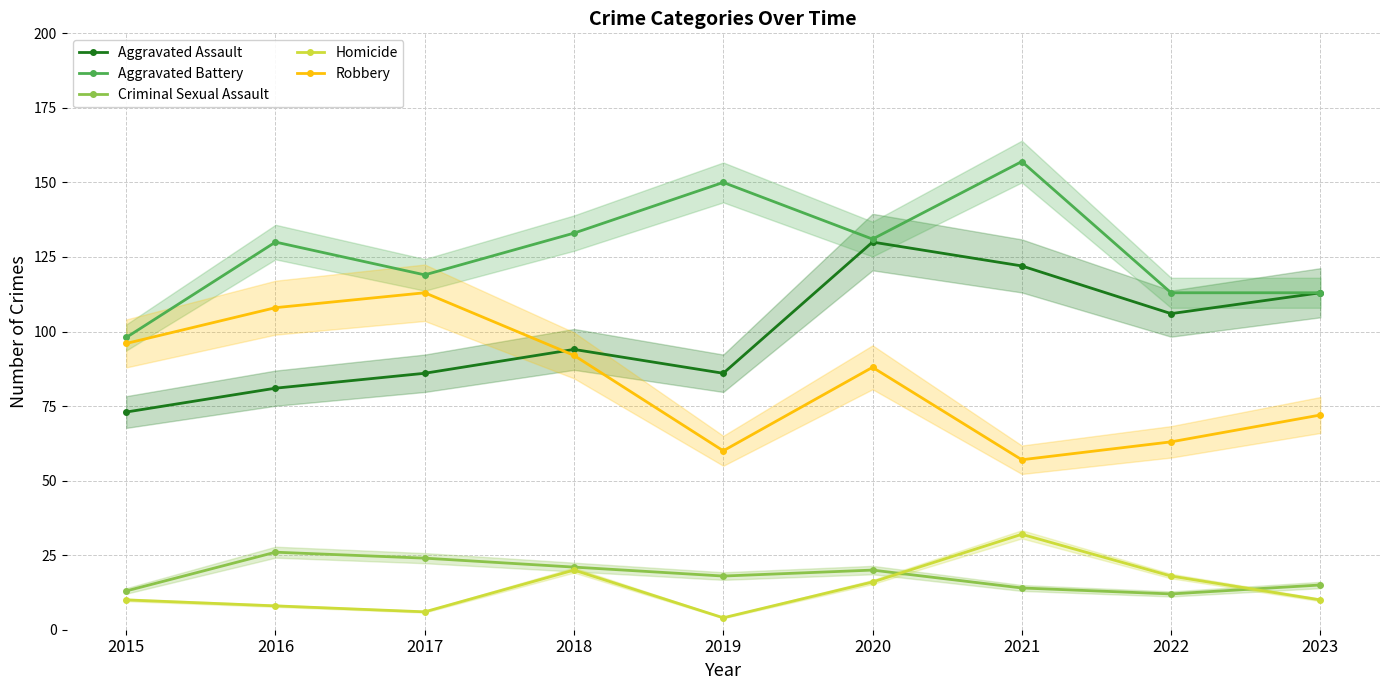

The Aggravated Battery series shows 216 at 2019. True or false?

False